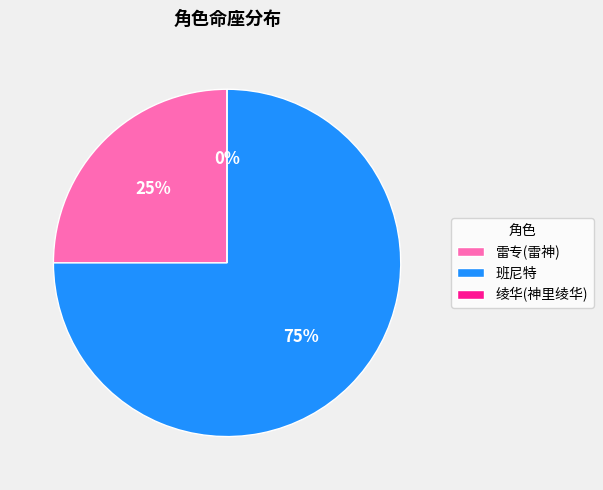

Which slice is the smallest?

绫华(神里绫华)